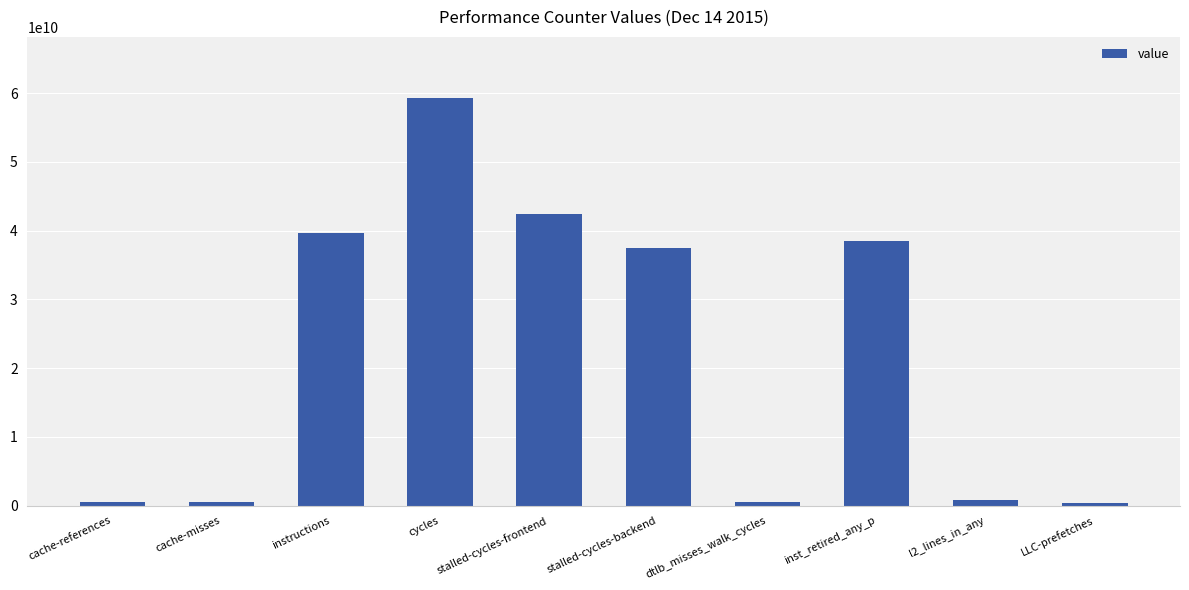

What is the greatest value displayed?

59283302850